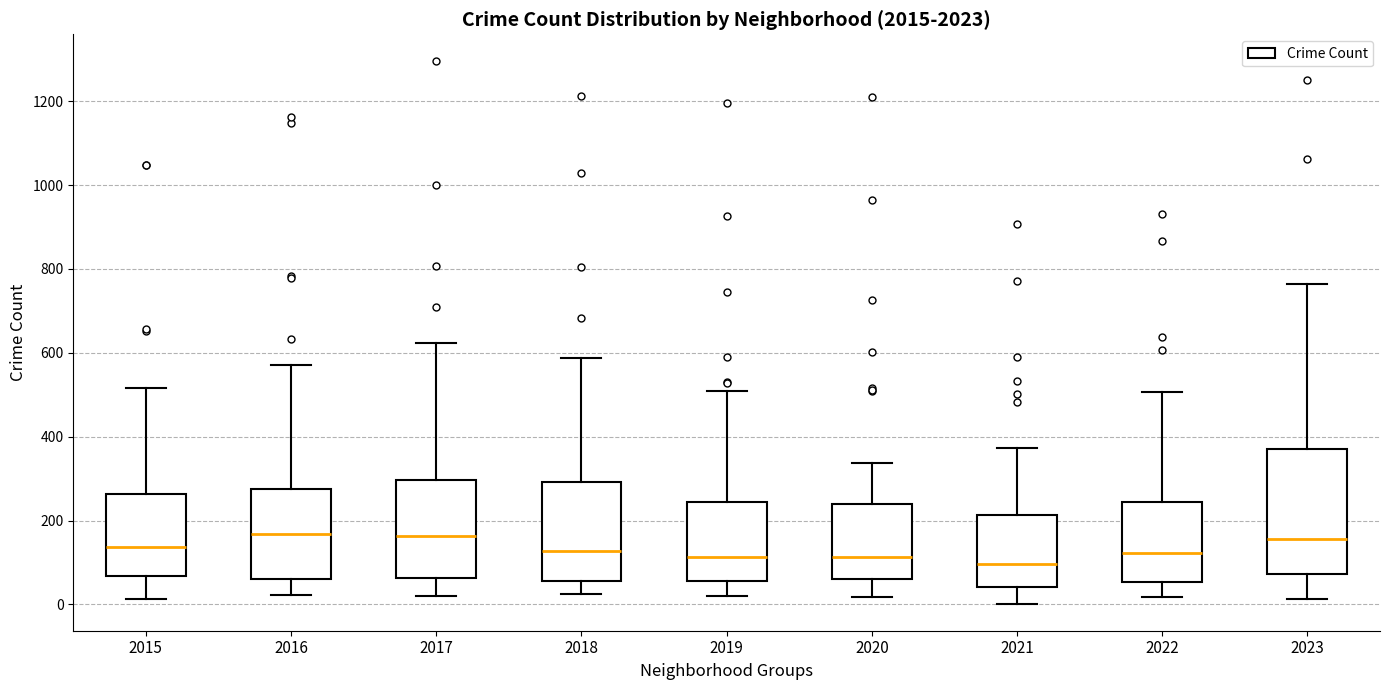

Where does the upper whisker of the box at x = 2020 end on the y-axis? The values are not printed on the chart, so give them approximately, as read against the axis.

340